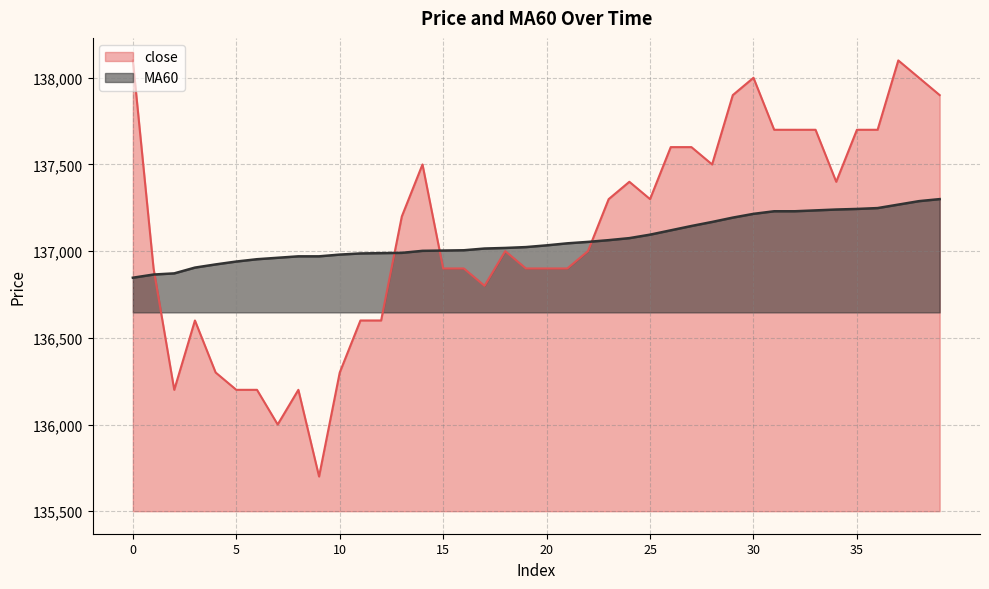

Reading left to right, extract all data points from this chart.

close: 138100.0	136900.0	136200.0	136600.0	136300.0	136200.0	136200.0	136000.0	136200.0	135700.0	136300.0	136600.0	136600.0	137200.0	137500.0	136900.0	136900.0	136800.0	137000.0	136900.0	136900.0	136900.0	137000.0	137300.0	137400.0	137300.0	137600.0	137600.0	137500.0	137900.0	138000.0	137700.0	137700.0	137700.0	137400.0	137700.0	137700.0	138100.0	138000.0	137900.0
MA60: 136846.7	136865.0	136871.7	136905.0	136923.3	136940.0	136953.3	136961.7	136970.0	136970.0	136980.0	136986.7	136988.3	136990.0	137001.7	137003.3	137005.0	137015.0	137018.3	137023.3	137033.3	137045.0	137053.3	137063.3	137075.0	137095.0	137120.0	137145.0	137168.3	137193.3	137215.0	137230.0	137230.0	137235.0	137240.0	137243.3	137248.3	137268.3	137288.3	137300.0